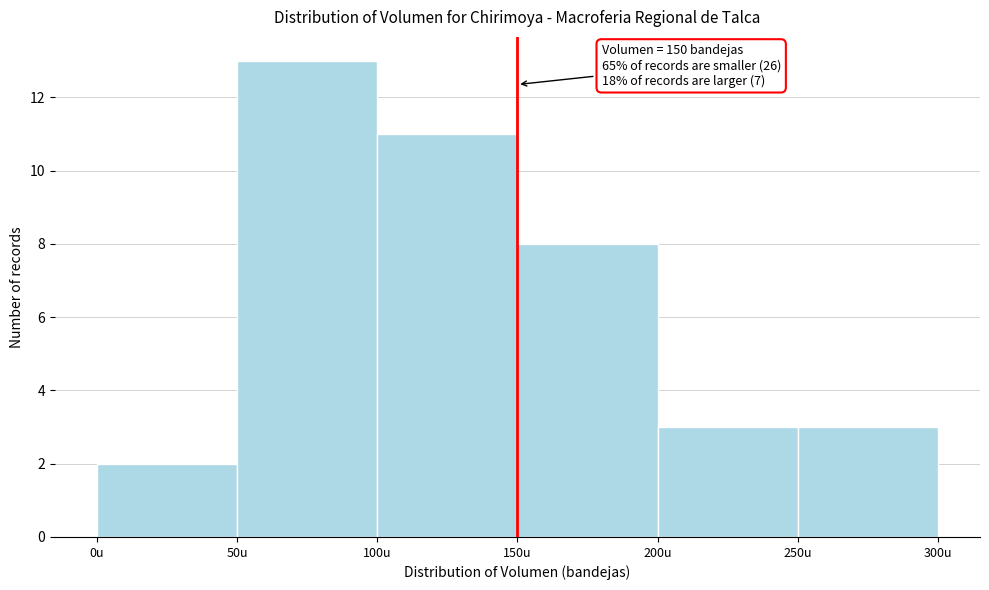

Which range on the x-axis has the tallest bar?

50 to 100